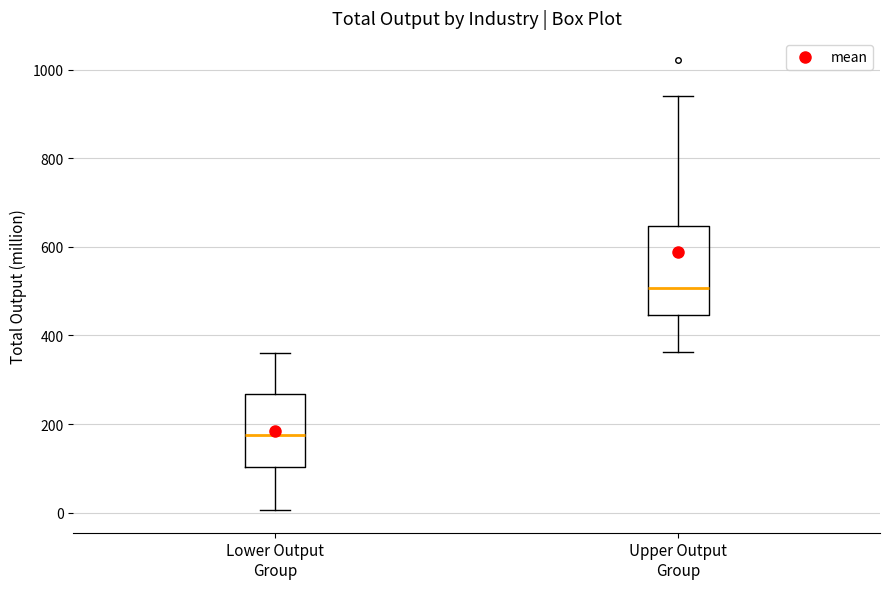

Reading left to right, read every box against the y-axis: the position of its median line, the range the box covers, and the ends of its whiskers. The values are not printed on the chart, so give them approximately, as read against the axis.

Lower Output Group: median 180, box 100 to 260, whiskers 0 to 360
Upper Output Group: median 500, box 440 to 640, whiskers 360 to 940